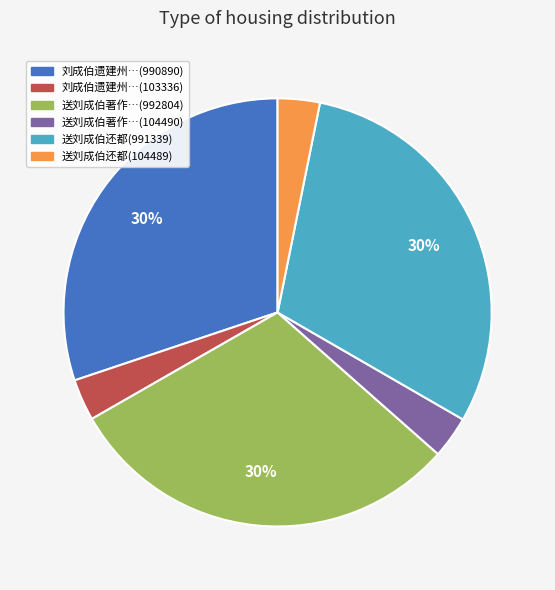

Is the sum of 送刘成伯还都(104489) and 送刘成伯著作…(992804) greater than half?

No